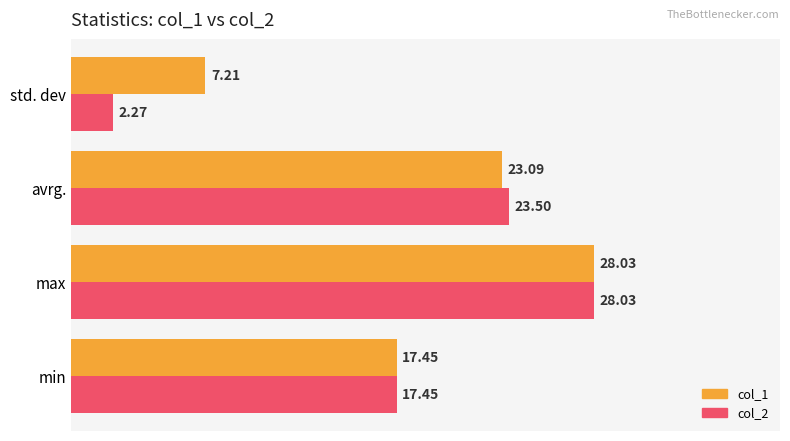

What is the maximum value for col_1?

28.0